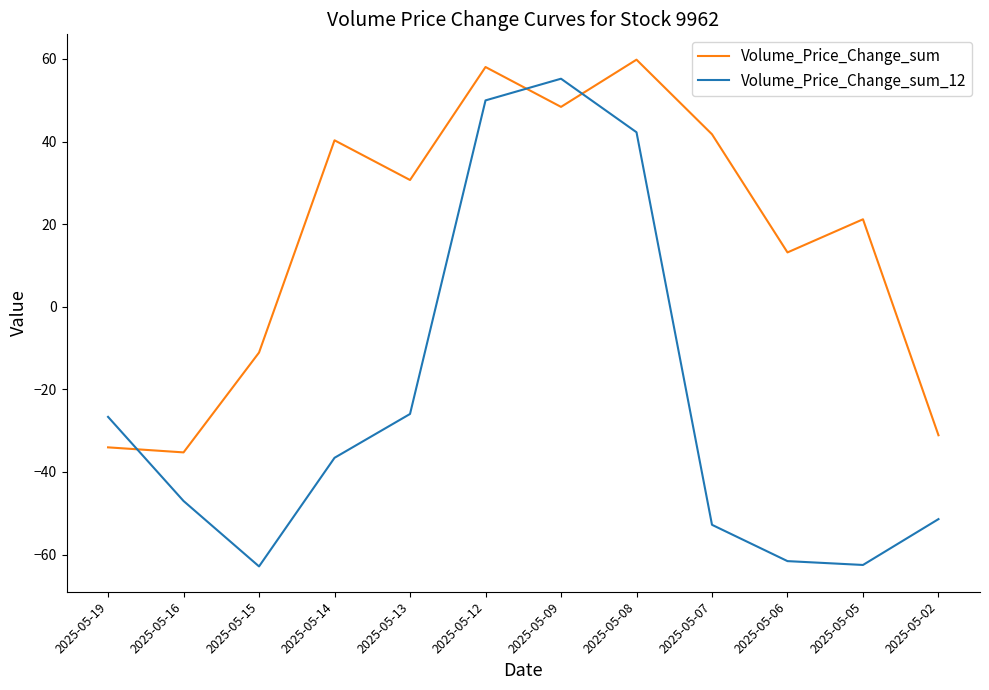

Which series has the largest total across all categories?

Volume_Price_Change_sum